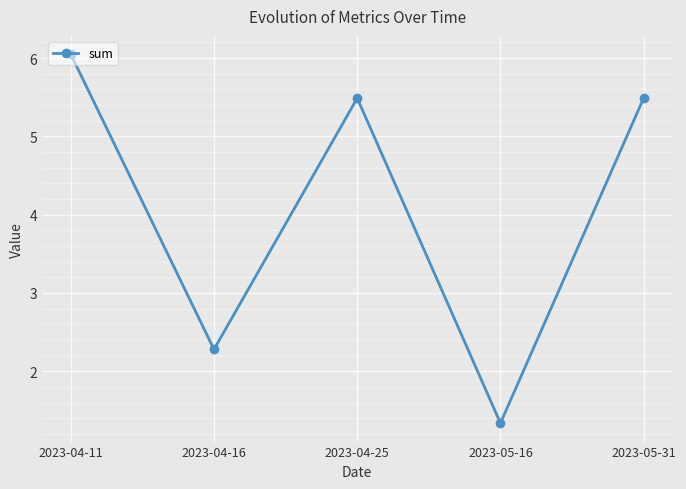

What is the change in value from 2023-04-16 to 2023-05-16?

-0.9